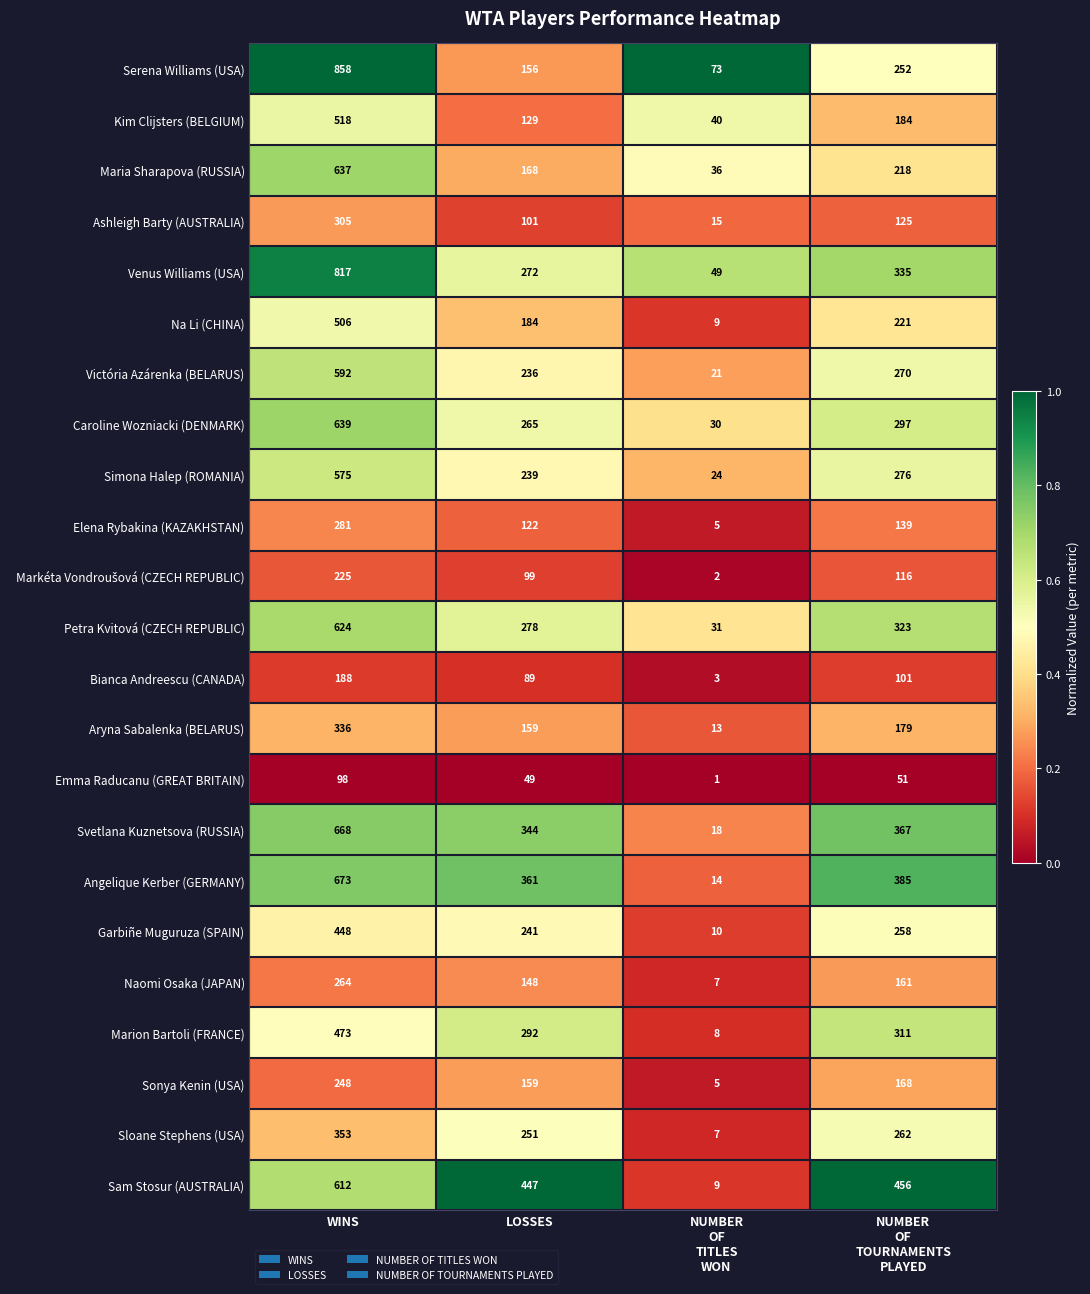

What is the total value across all series at WINS?

10938